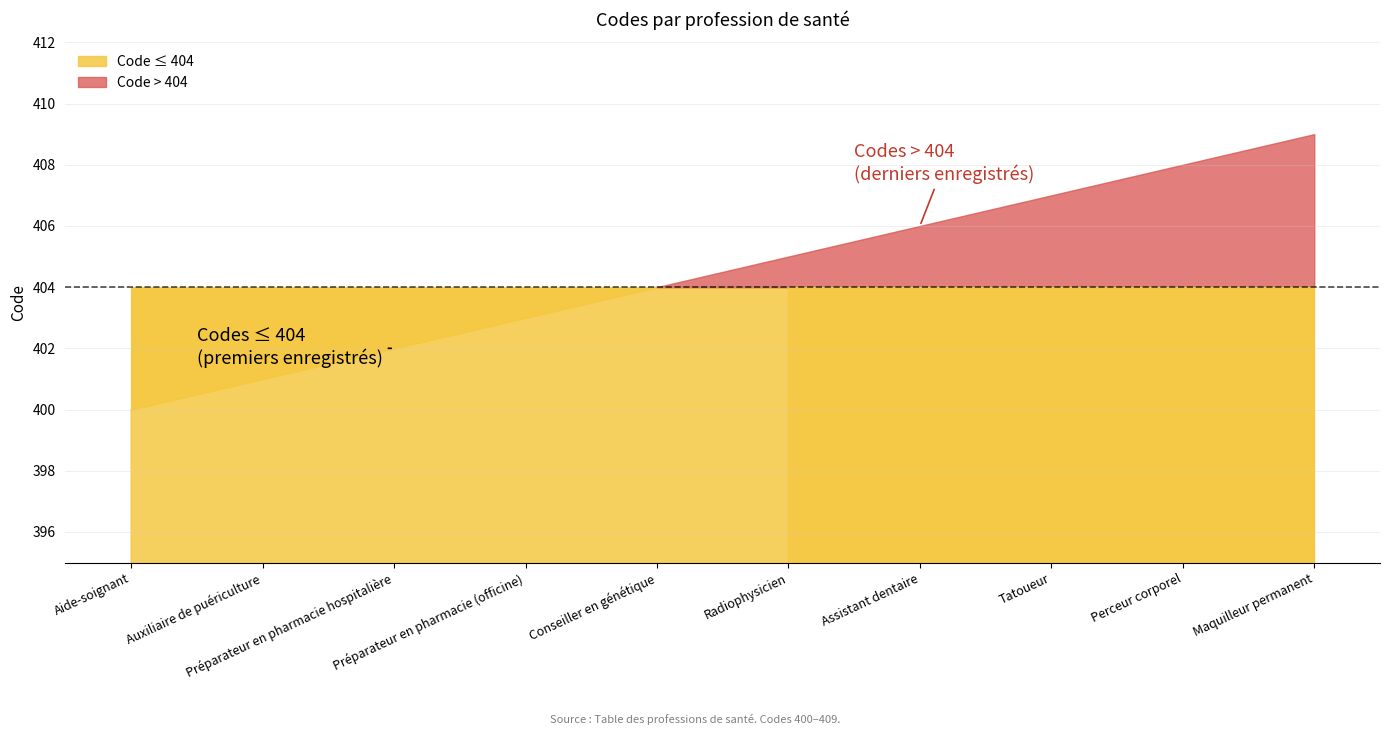

What value does the data have at Radiophysicien?

405